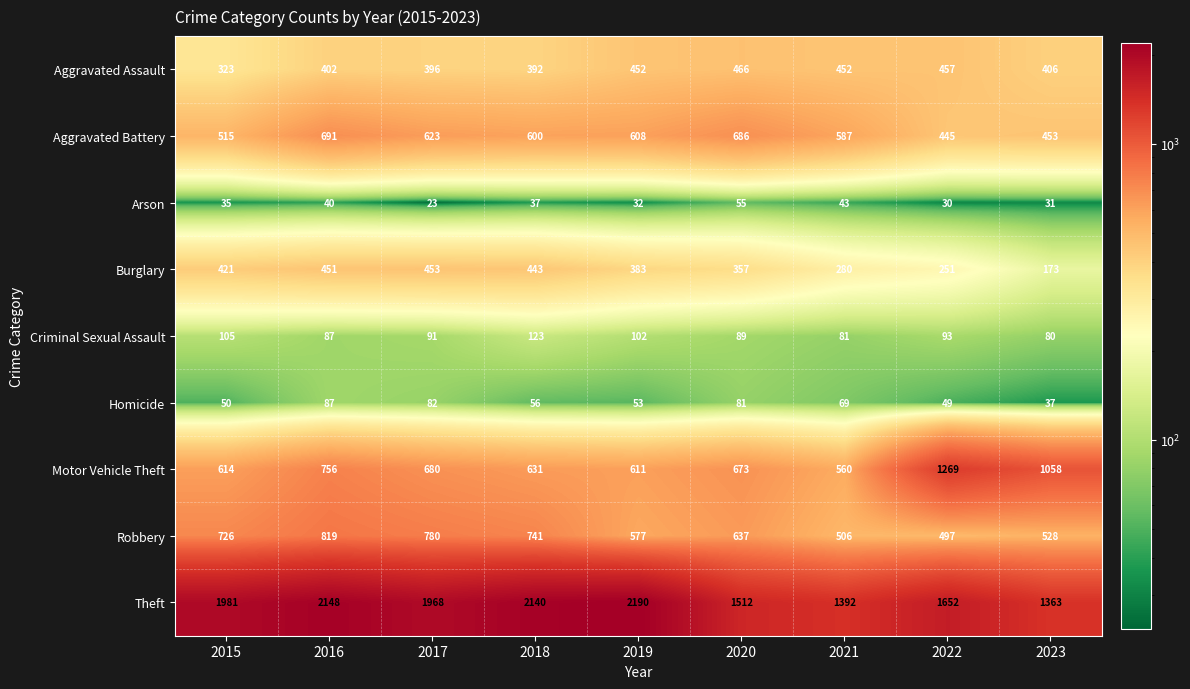

At how many categories does at least one series exceed 1466?

7